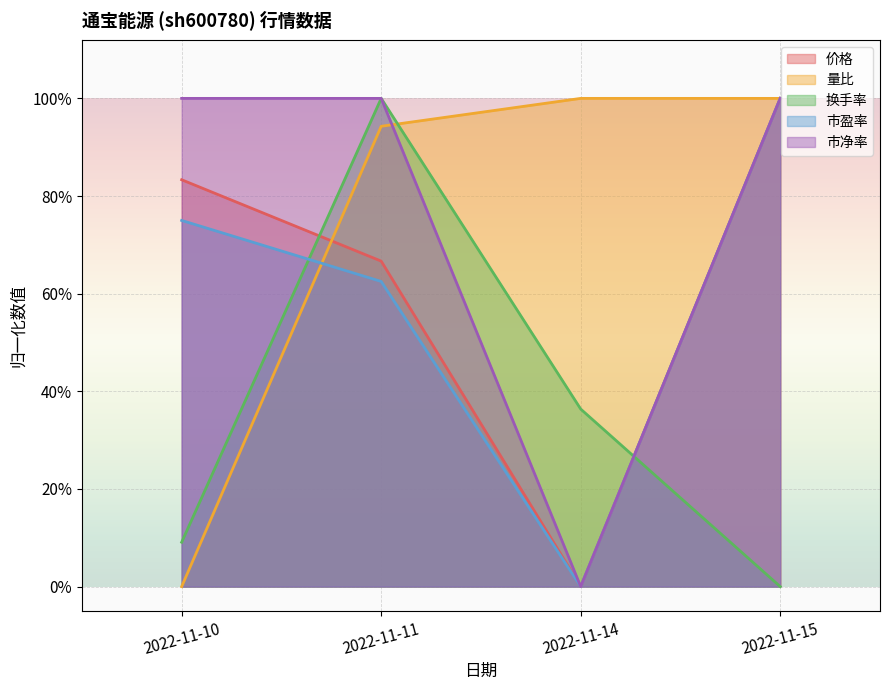

Where is the first local maximum for 换手率?

2022-11-11